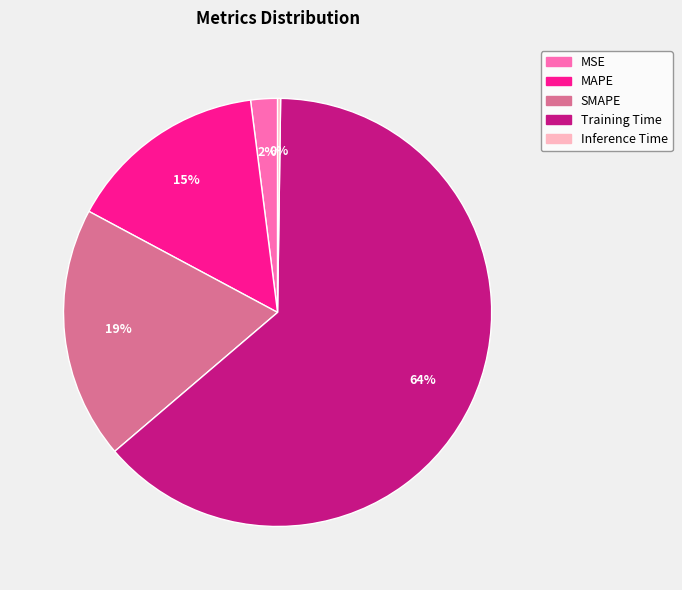

Does Training Time represent more than half of the total?

Yes